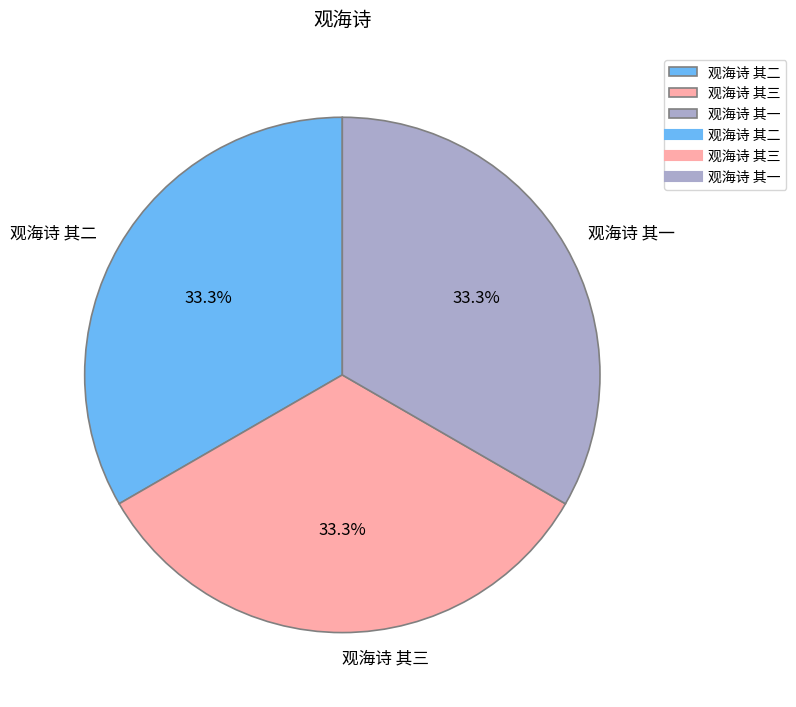

What percentage do 观海诗 其三 and 观海诗 其二 together represent?

66.7%